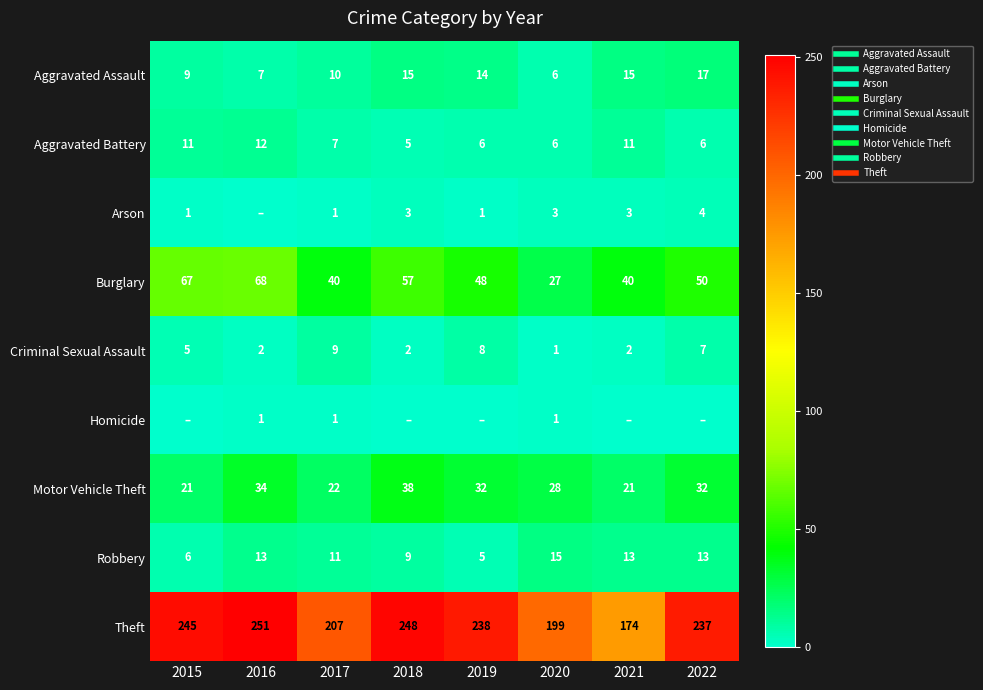

How many values in the Robbery series exceed 13?

1